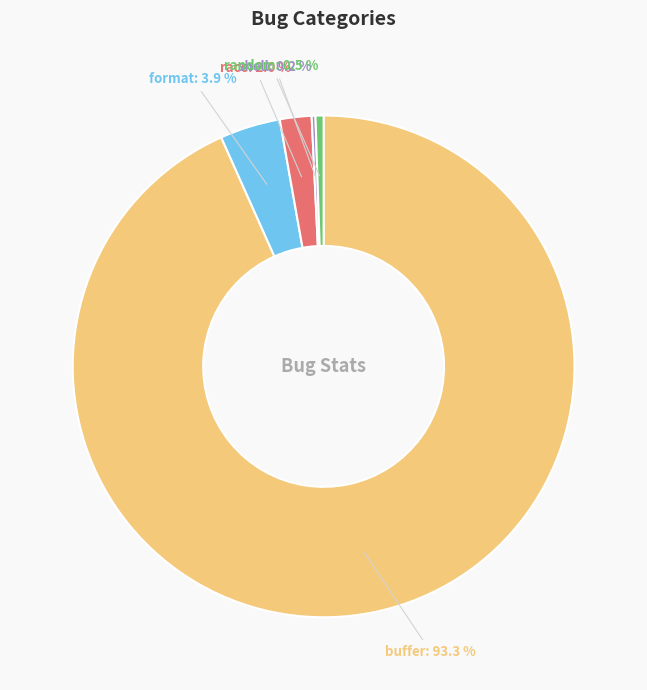

Do race and buffer together represent more than half of the pie?

Yes